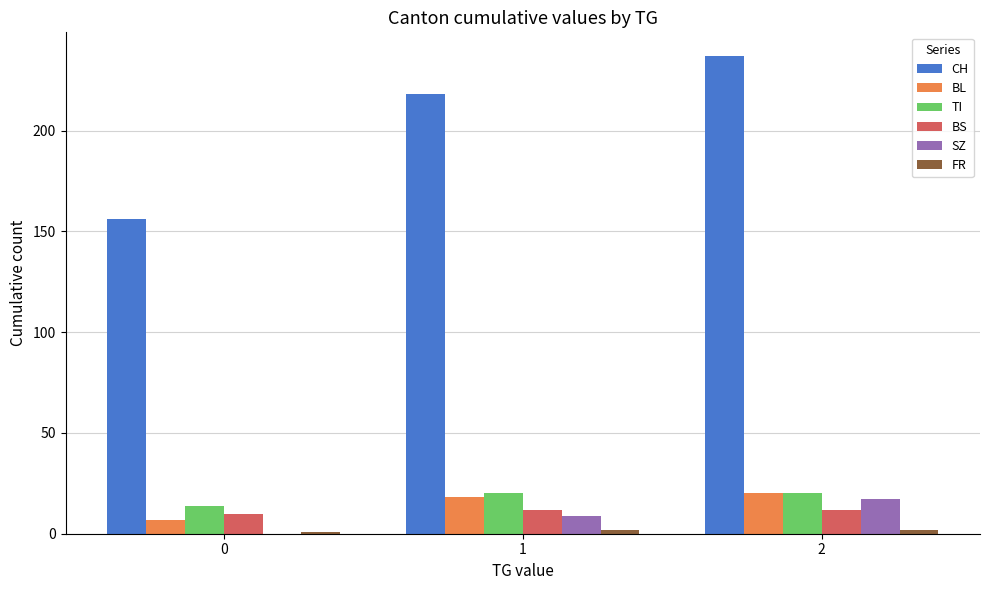

Are the bars grouped side by side (vs. stacked)?

Yes